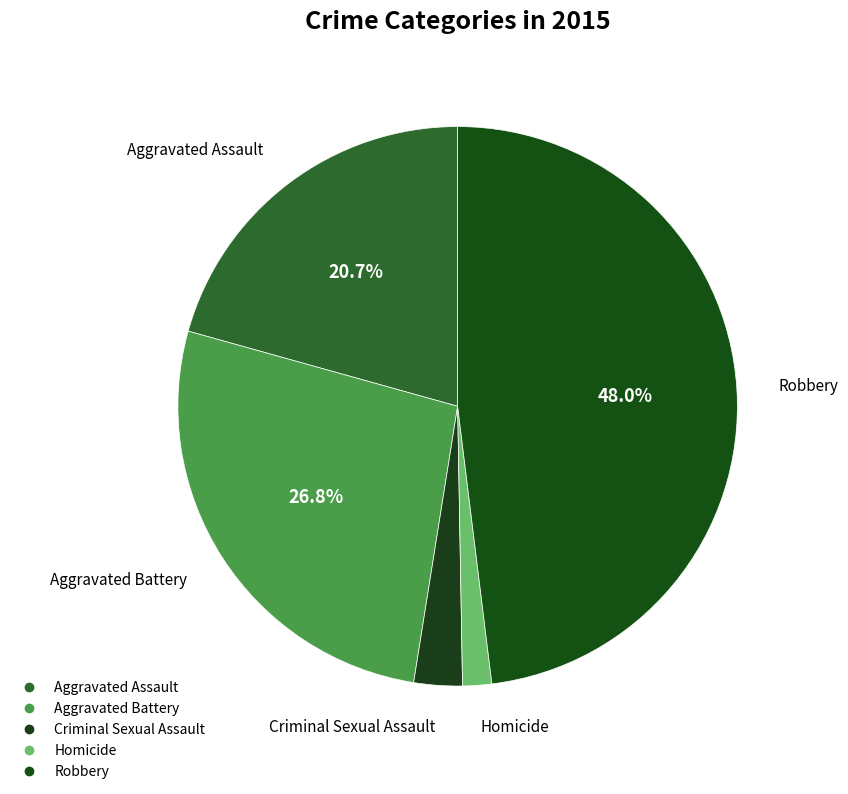

Count the number of slices in the pie.

5